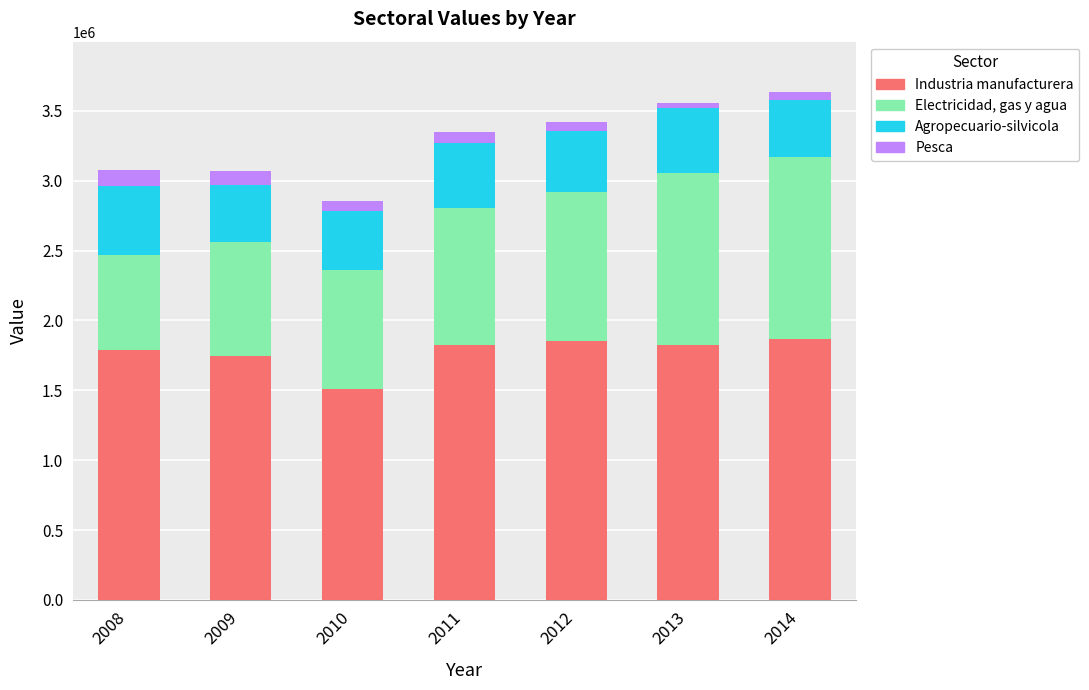

The value of Industria manufacturera at 2010 is 711752. True or false?

False